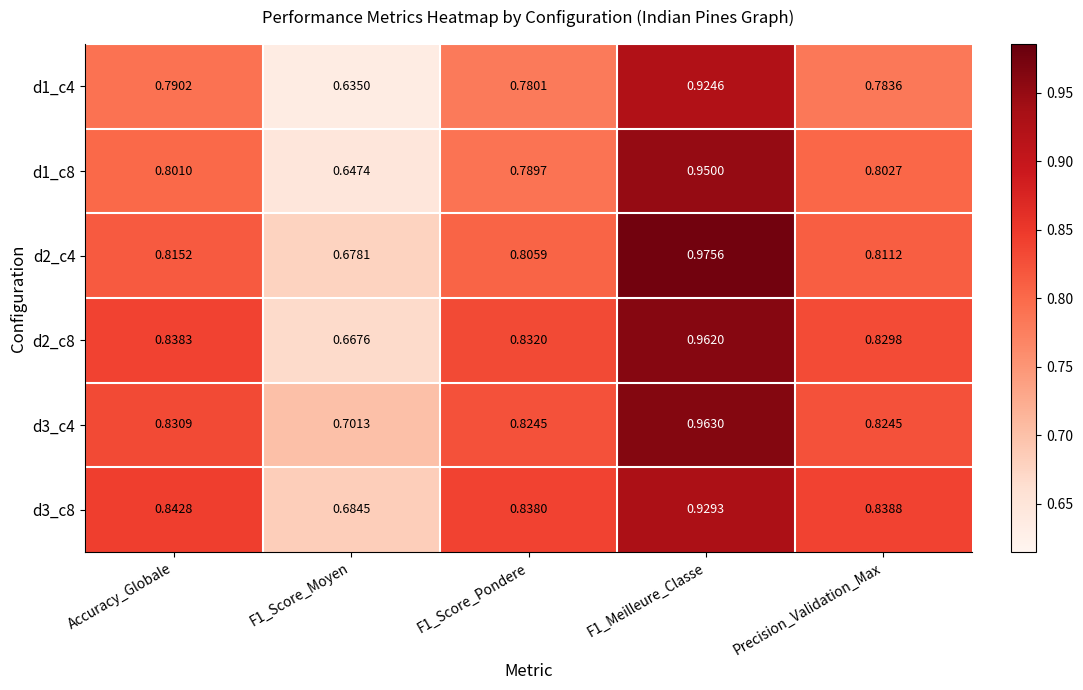

Is the value of d3_c4 at Accuracy_Globale greater than the value of d1_c4 at F1_Score_Pondere?

Yes